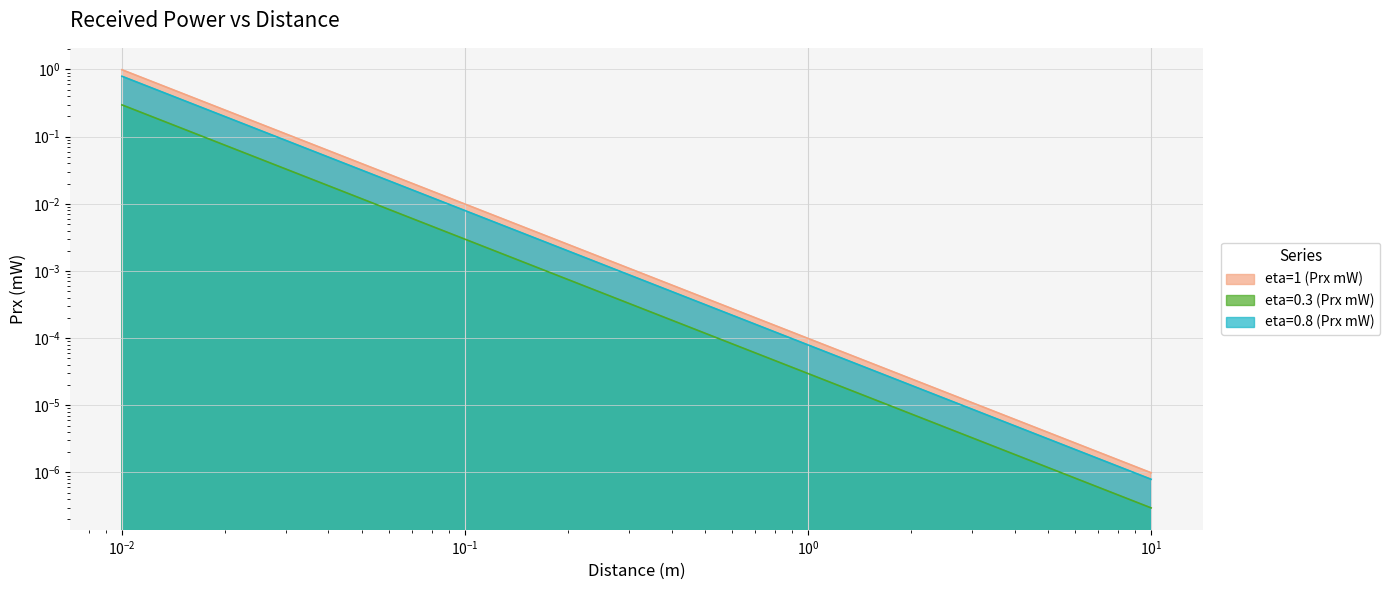

Which series has the largest range (max minus min)?

eta=1 (Prx mW)